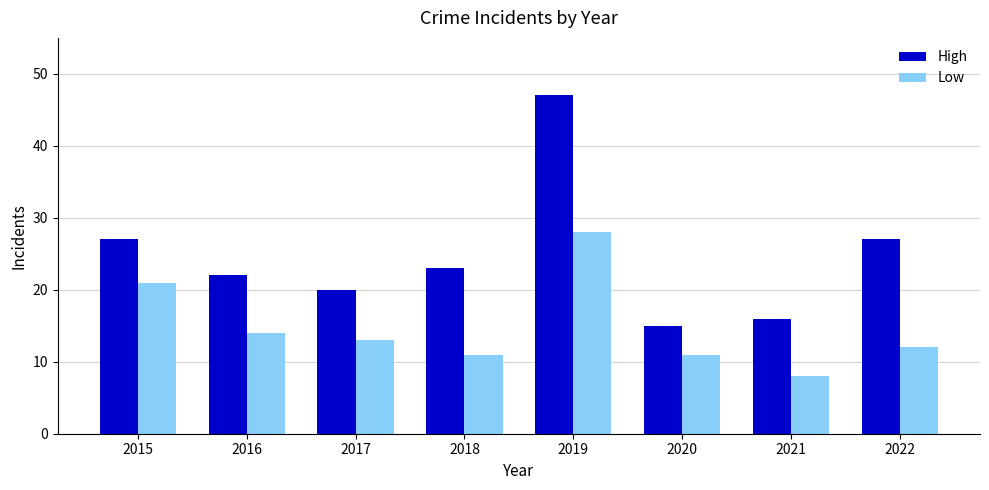

At 2015, list the series in order from smallest to largest.

Low, High